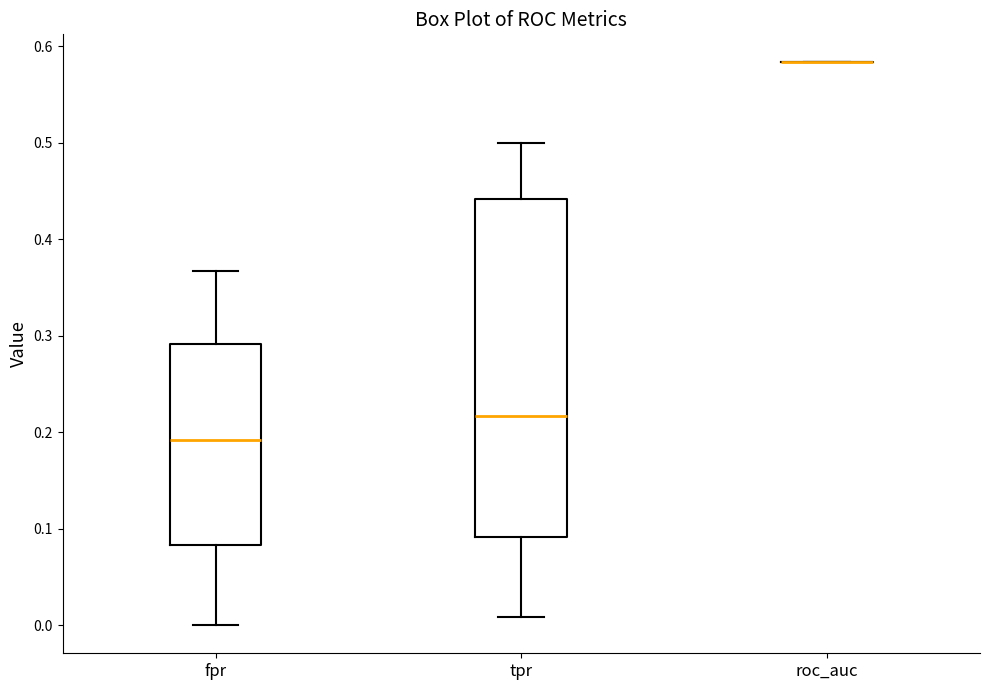

Where is the lower edge of the box for fpr on the y-axis? The values are not printed on the chart, so give them approximately, as read against the axis.

0.08